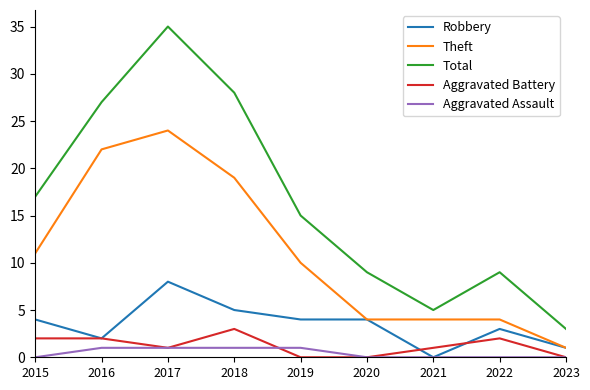

At 2019, list the series in order from smallest to largest.

Aggravated Battery, Aggravated Assault, Robbery, Theft, Total